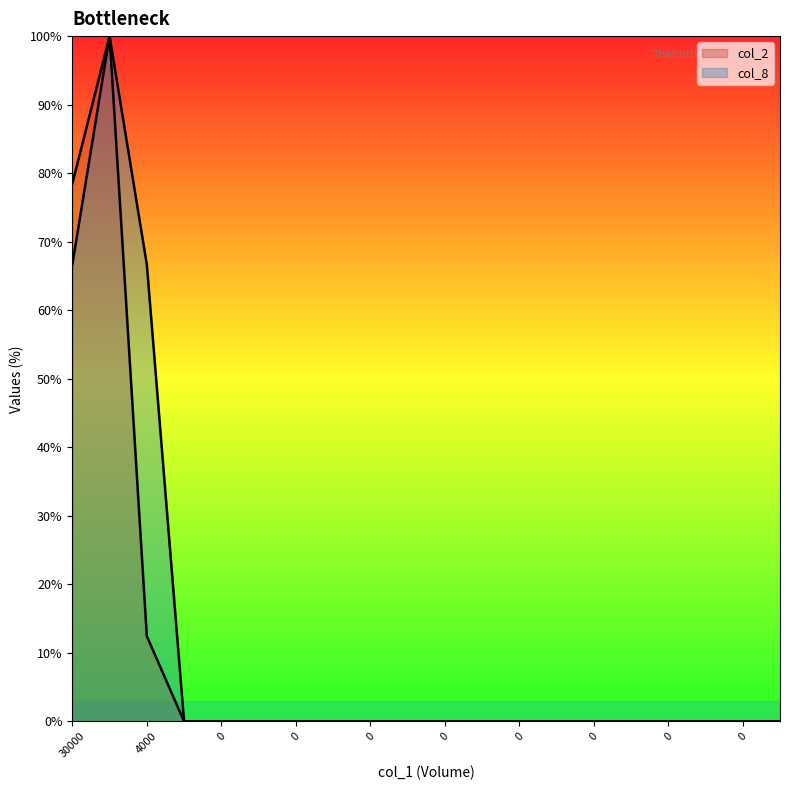

Is the value of col_2 at 0 greater than the value of col_8 at 0?

No